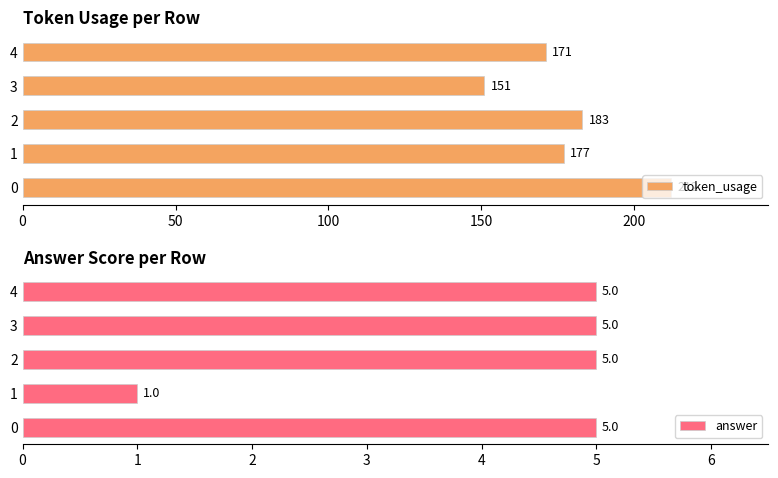

The token_usage series shows 212 at 0. True or false?

True